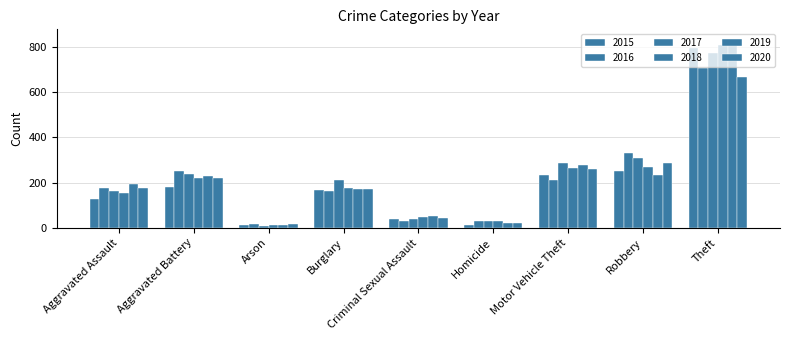

Which series changed the most between Arson and Theft?

2019